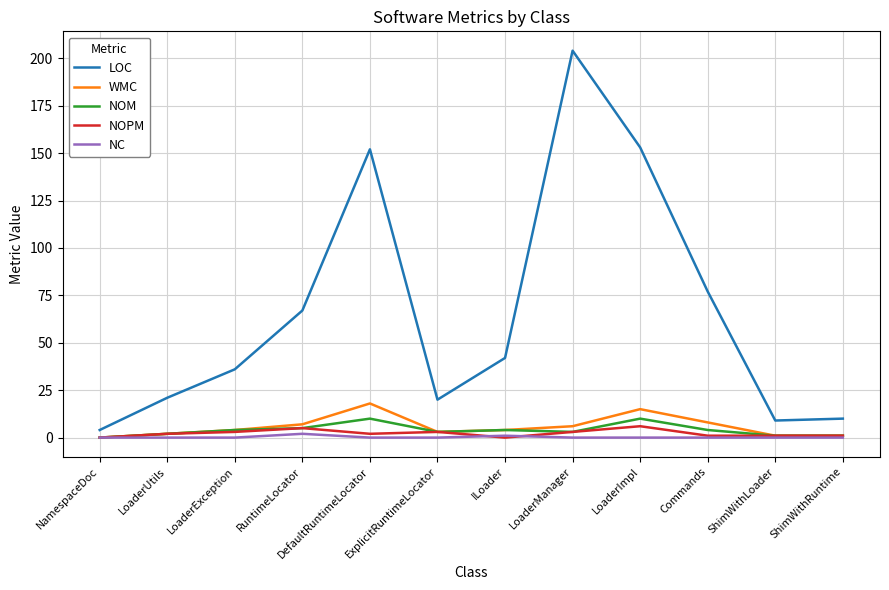

At which label is LOC closest to 104?

Commands